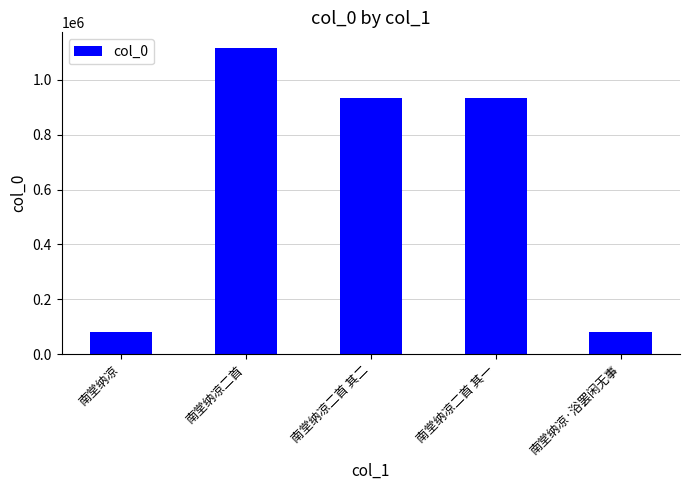

What is the value of the 2nd bar from the left?

1117729